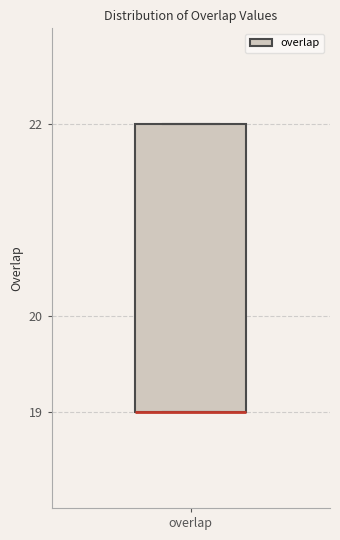

Where is the upper edge of the box for overlap on the y-axis? The values are not printed on the chart, so give them approximately, as read against the axis.

22